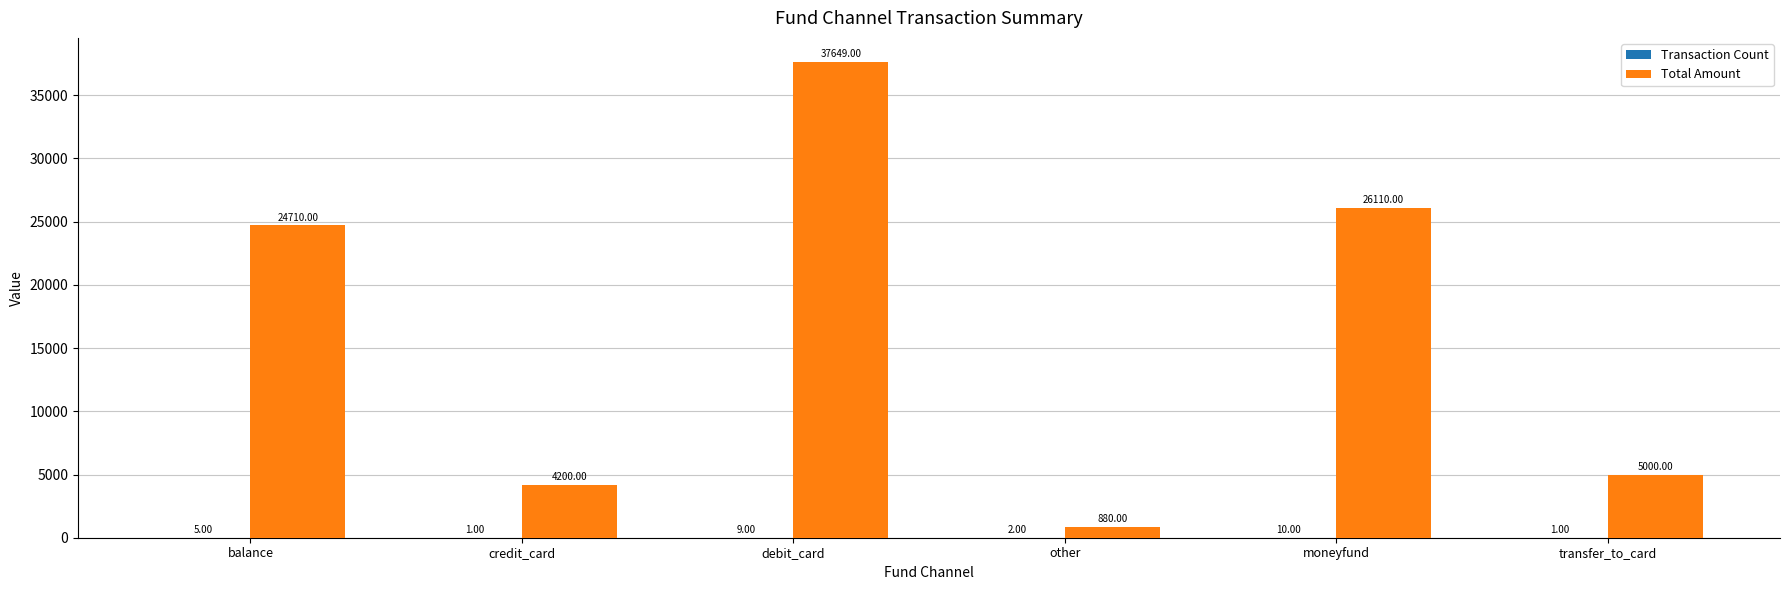

Which series changed the most between other and transfer_to_card?

Total Amount